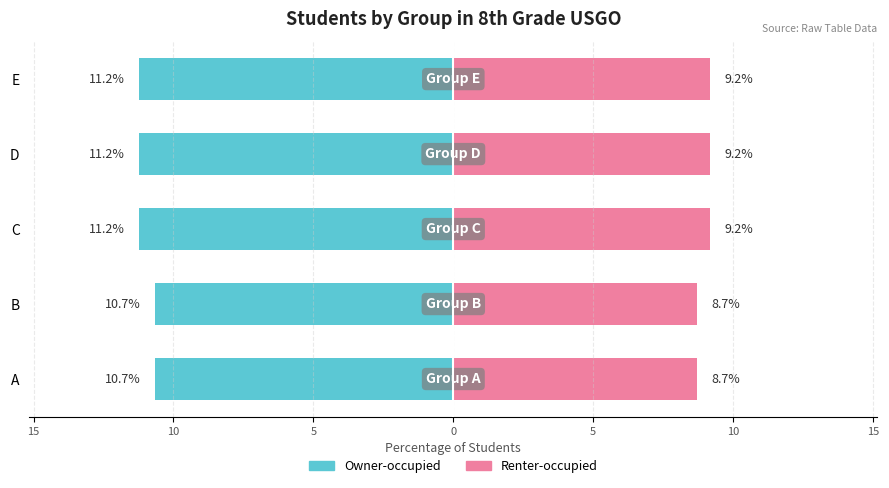

How many categories are shown in the chart?

5